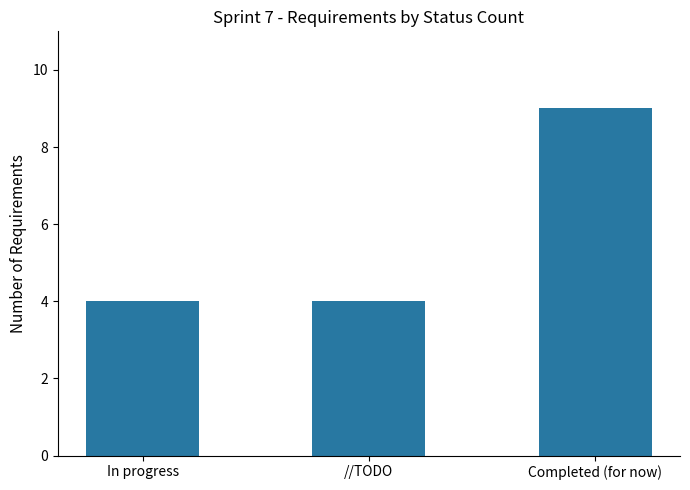

Reading right to left, transcribe all the data shown in this chart.

Completed (for now)=9	//TODO=4	In progress=4